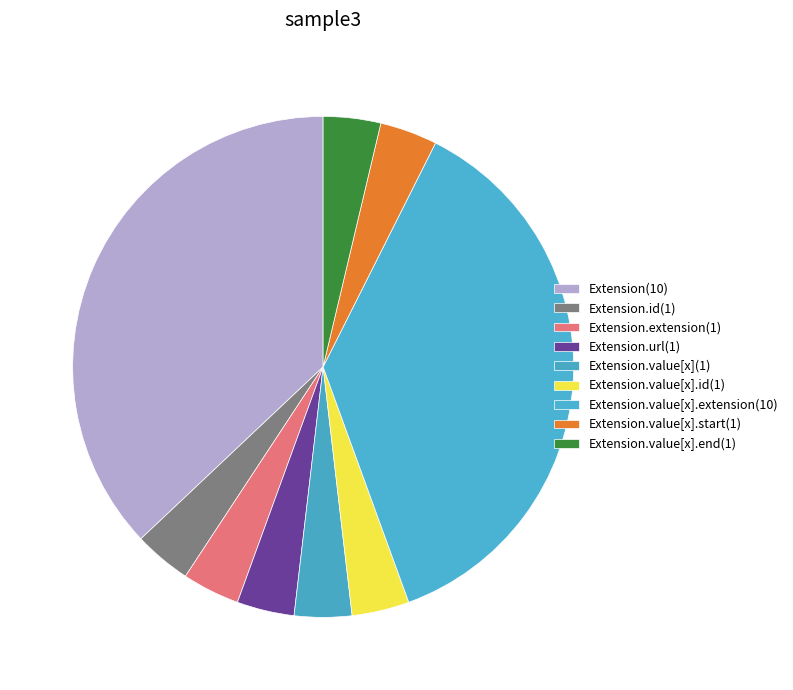

How many slices are in this pie chart?

9